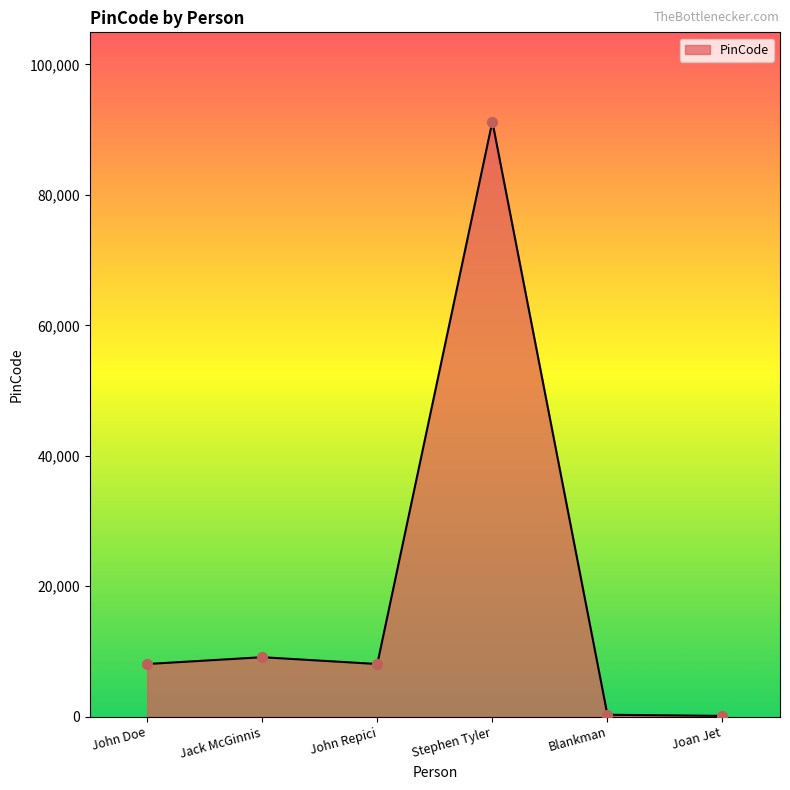

What is the ratio of the value at John Doe to the value at Joan Jet?

65.7